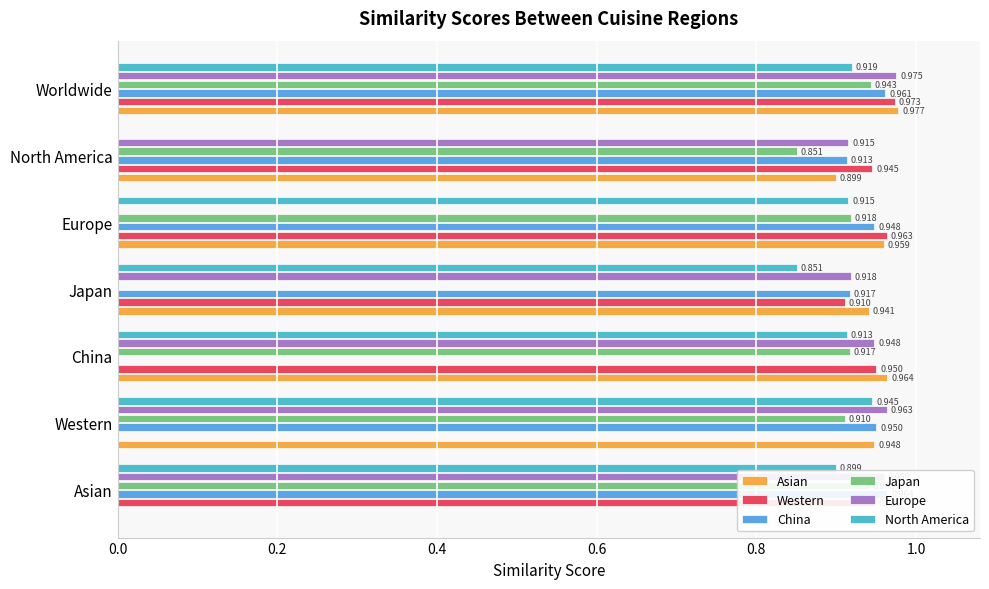

Reading right to left, transcribe all the data shown in this chart.

Asian: 1.0	0.9	1.0	0.9	1.0	0.9	0.0
Western: 1.0	0.9	1.0	0.9	0.9	0.0	0.9
China: 1.0	0.9	0.9	0.9	0.0	0.9	1.0
Japan: 0.9	0.9	0.9	0.0	0.9	0.9	0.9
Europe: 1.0	0.9	0.0	0.9	0.9	1.0	1.0
North America: 0.9	0.0	0.9	0.9	0.9	0.9	0.9